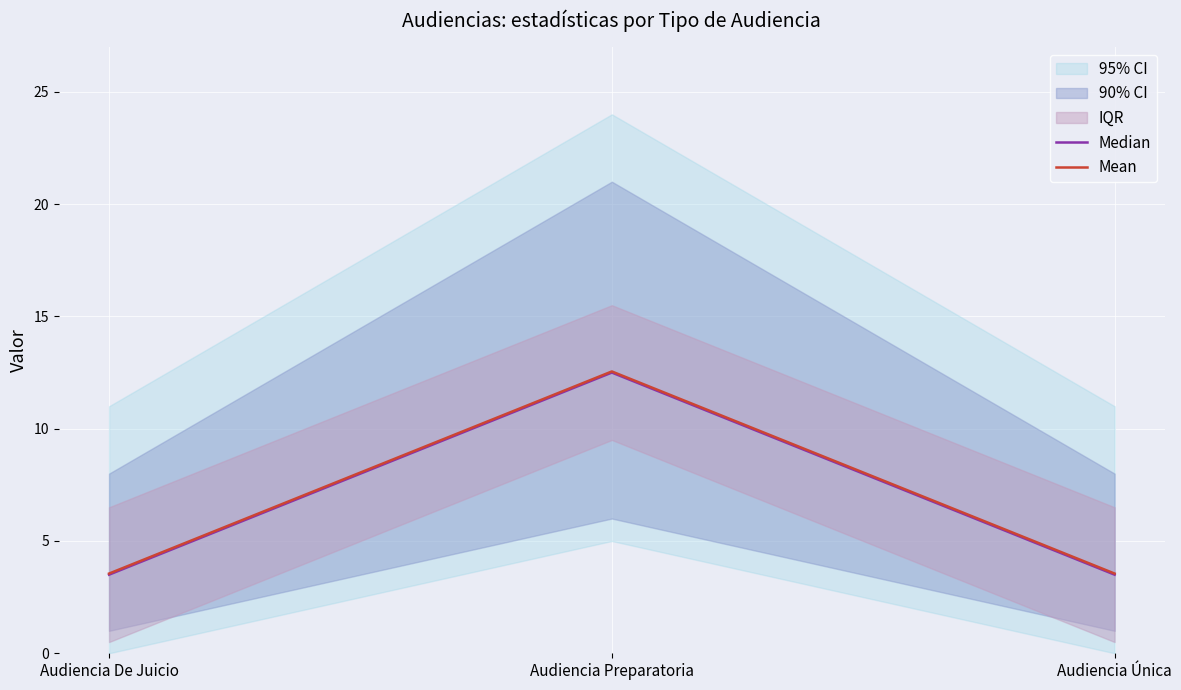

Is this an area chart (filled region under the line)?

No